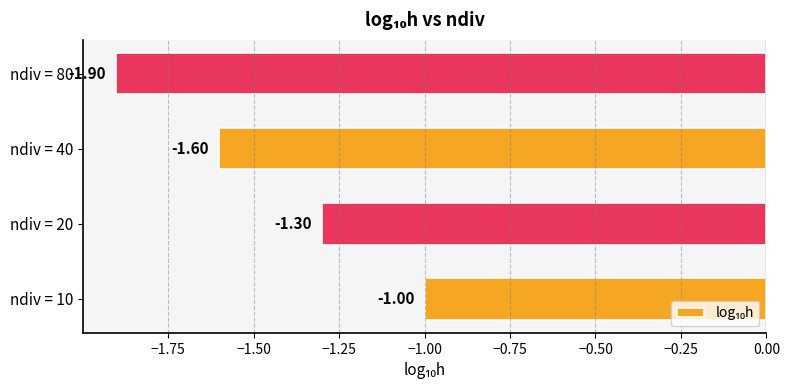

What is the difference between the values at ndiv = 10 and ndiv = 40?

0.6